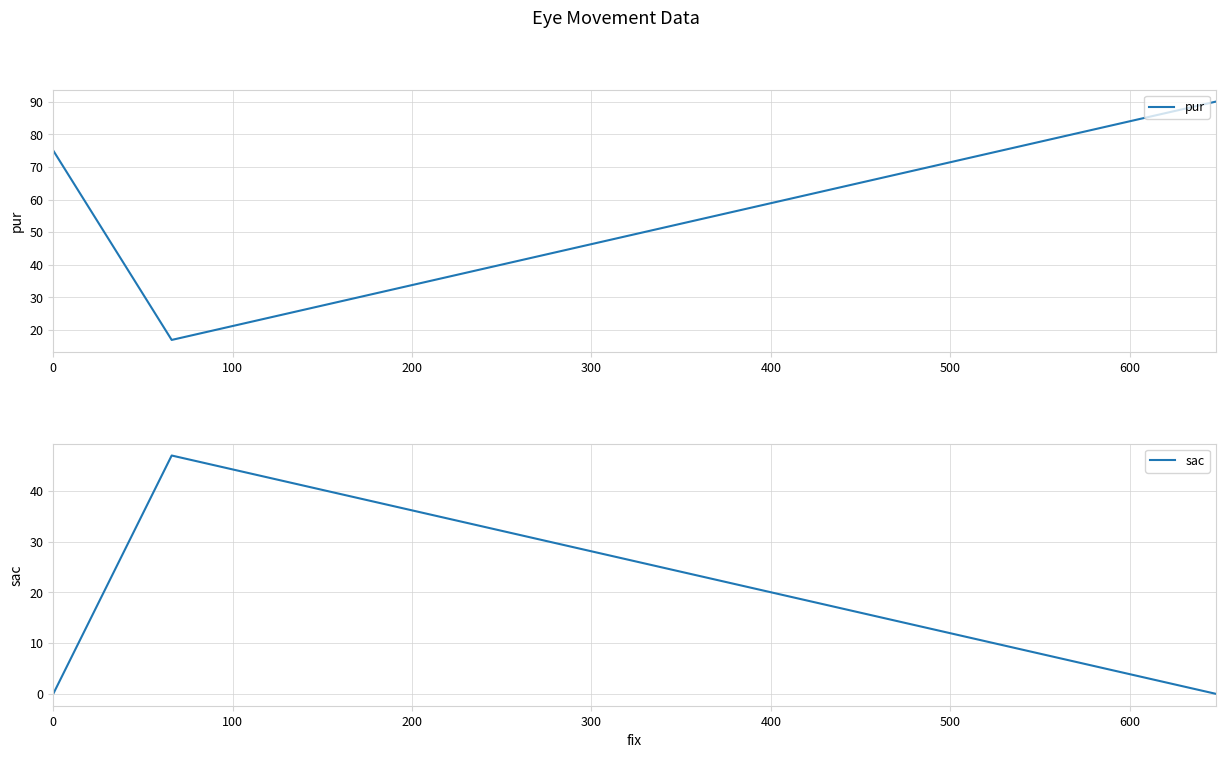

Reading right to left, list all the values displayed in this chart.

pur: 200=75	100=17	0=90
sac: 200=0	100=47	0=0